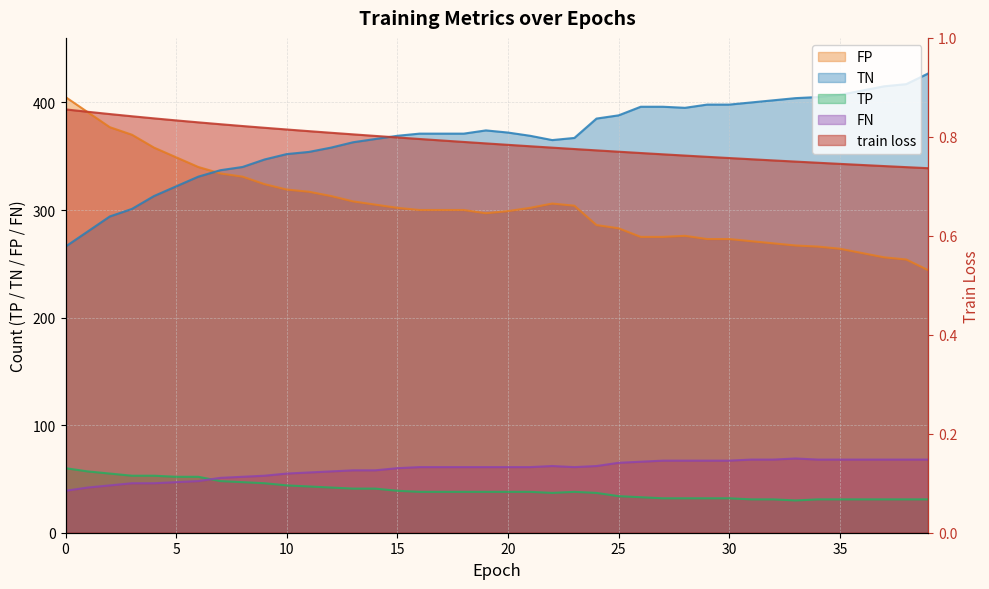

Does the chart have visible grid lines?

Yes